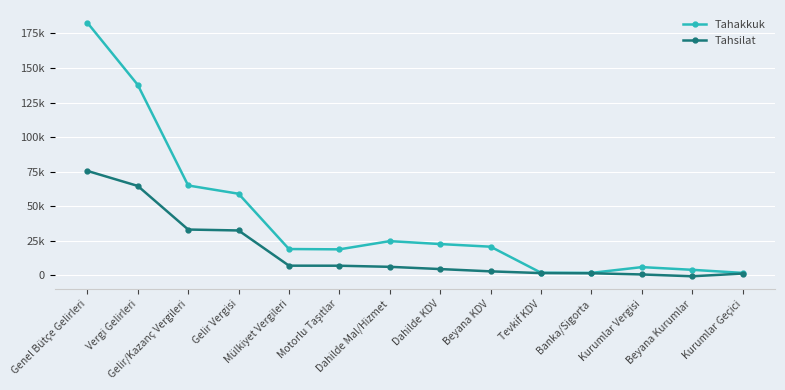

At which category is the sum across all series the highest?

Genel Bütçe Gelirleri